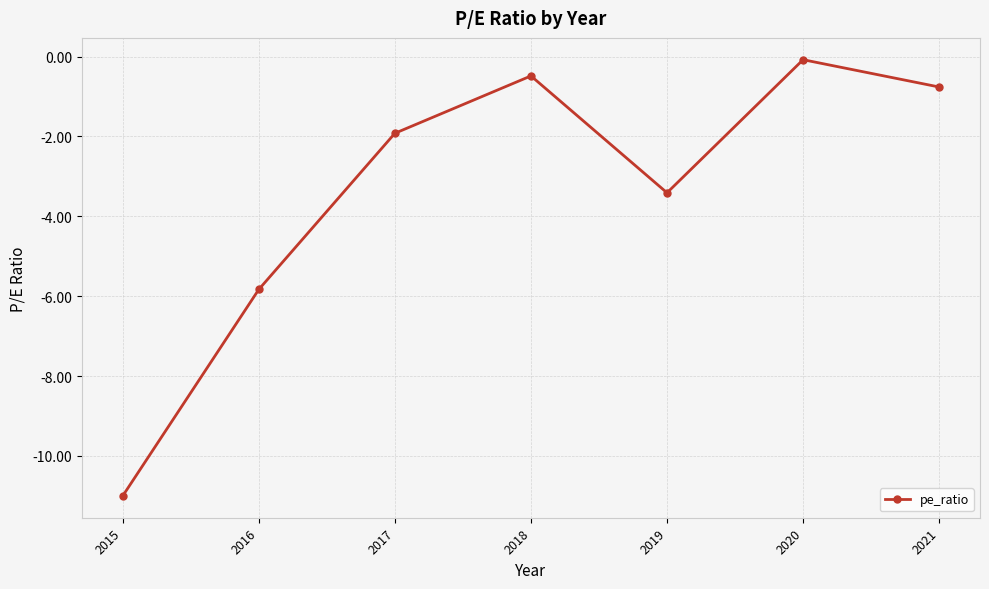

What is the sum of the values at 2021 and 2015?

-11.8